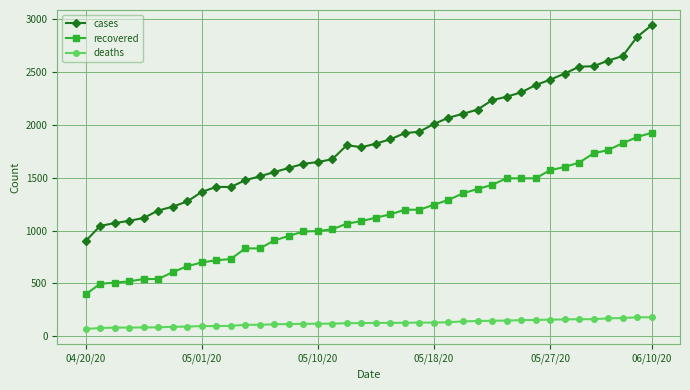

What are all the series names shown in the legend?

cases, recovered, deaths